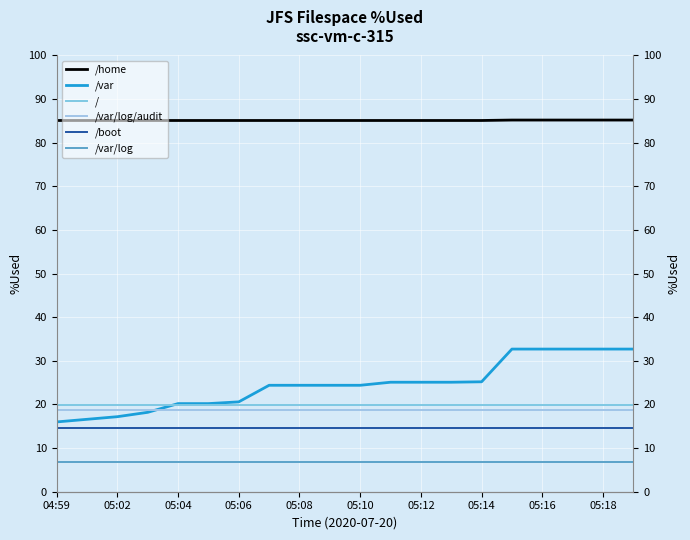

At which label does /var reach its peak?

15